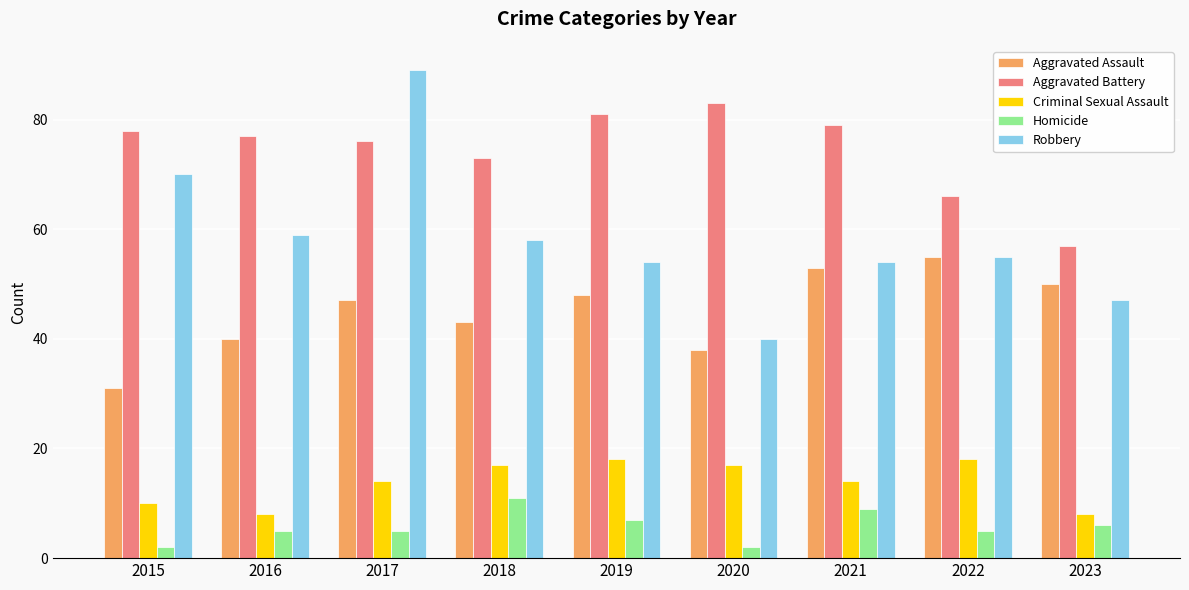

True or false: Aggravated Assault has a value of 38 at 2020.

True